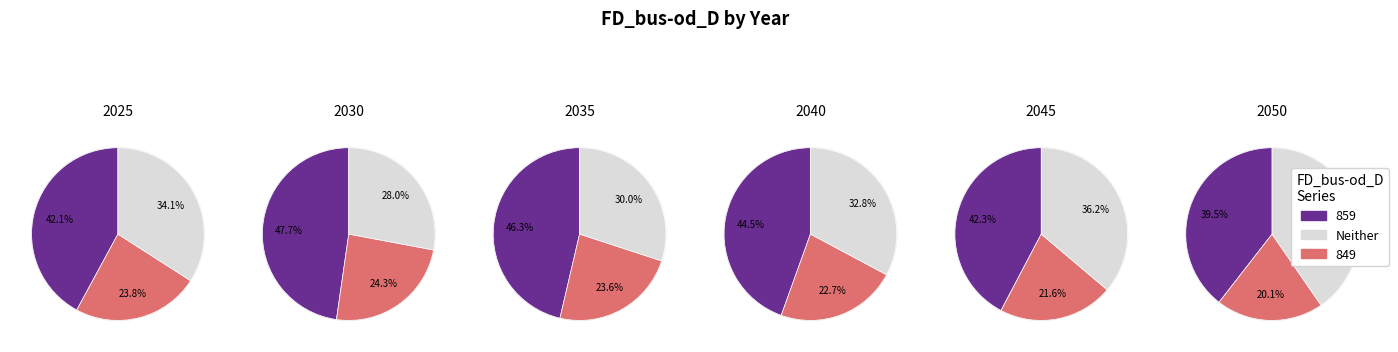

The 2040 slice represents 10% of the pie. True or false?

False